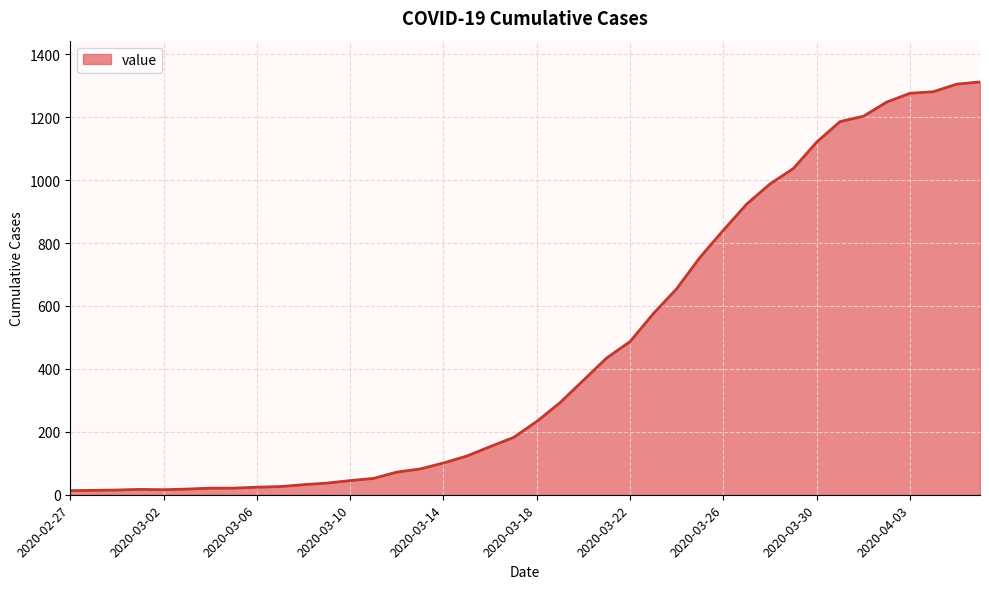

What is the difference between the maximum and second lowest values?

1298